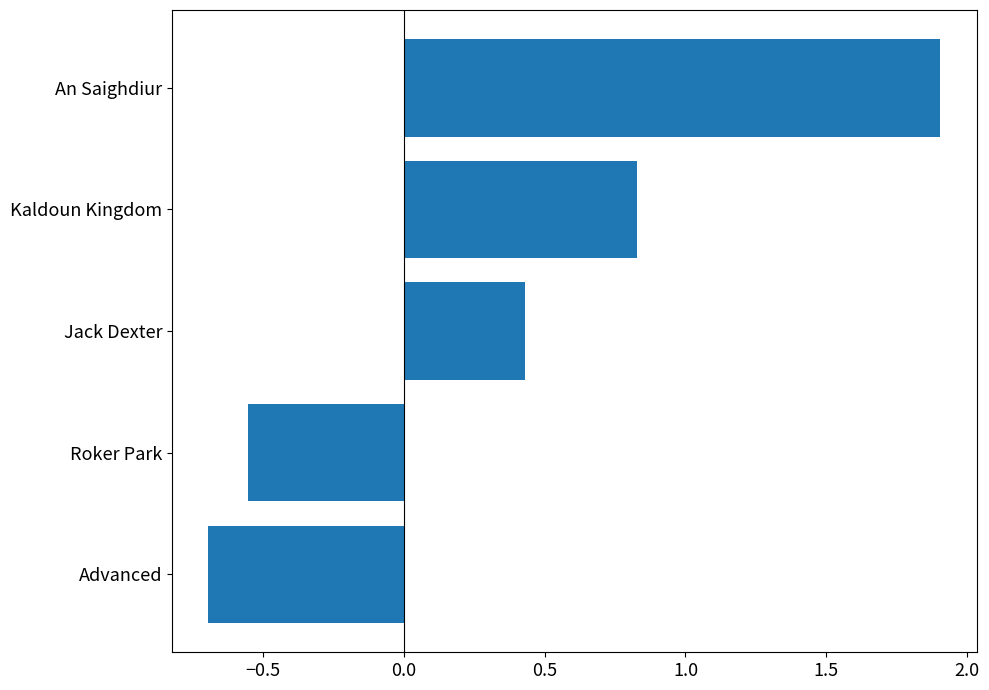

What is the change in value from Roker Park to Kaldoun Kingdom?

+1.4